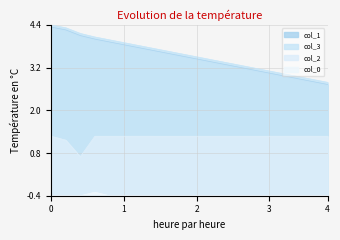

What is the value of the col_3 point at the 7th from the left?

3.8